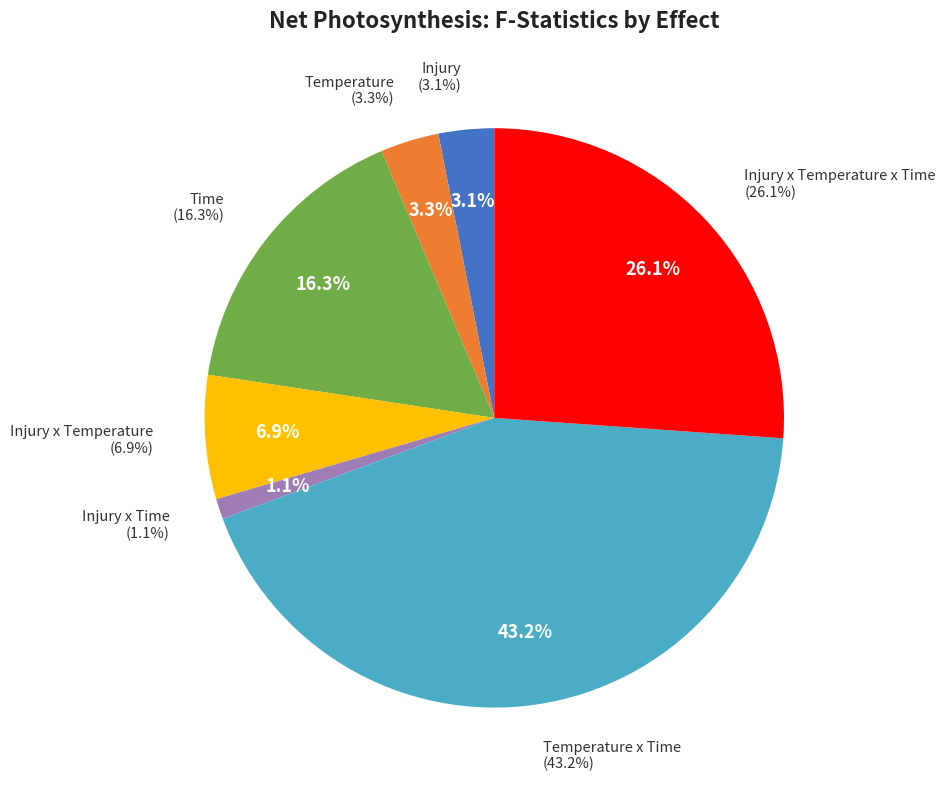

Count the number of slices in the pie.

7